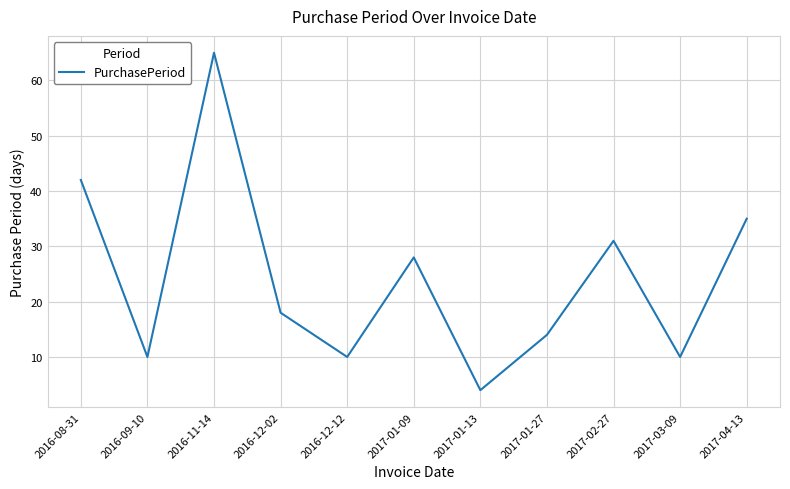

Is it true that the value at 2016-08-31 is 60?

False